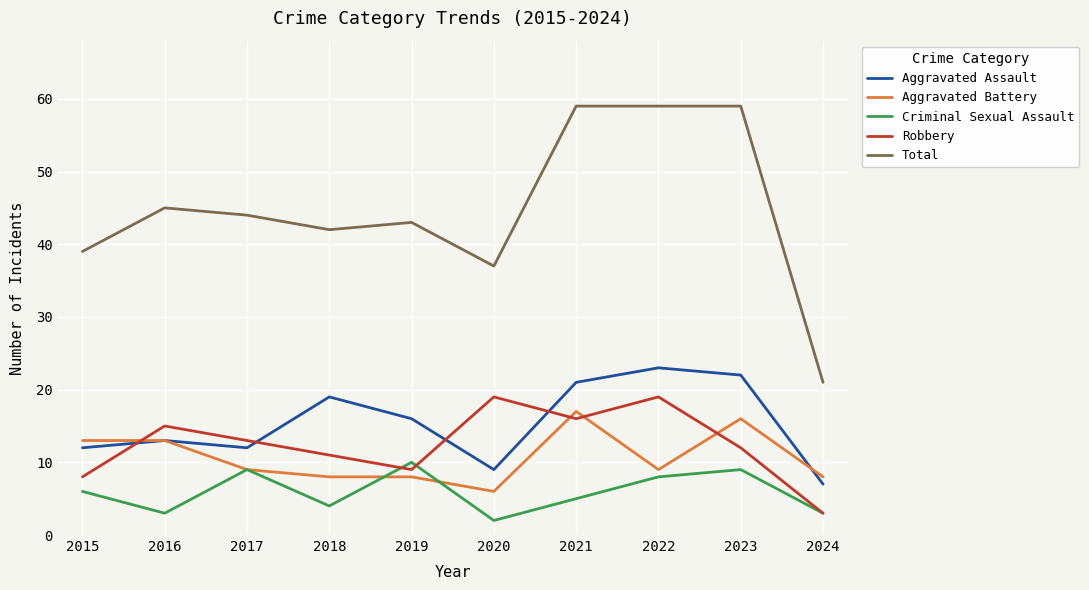

Rank the series at 2023 from highest to lowest value.

Total, Aggravated Assault, Aggravated Battery, Robbery, Criminal Sexual Assault